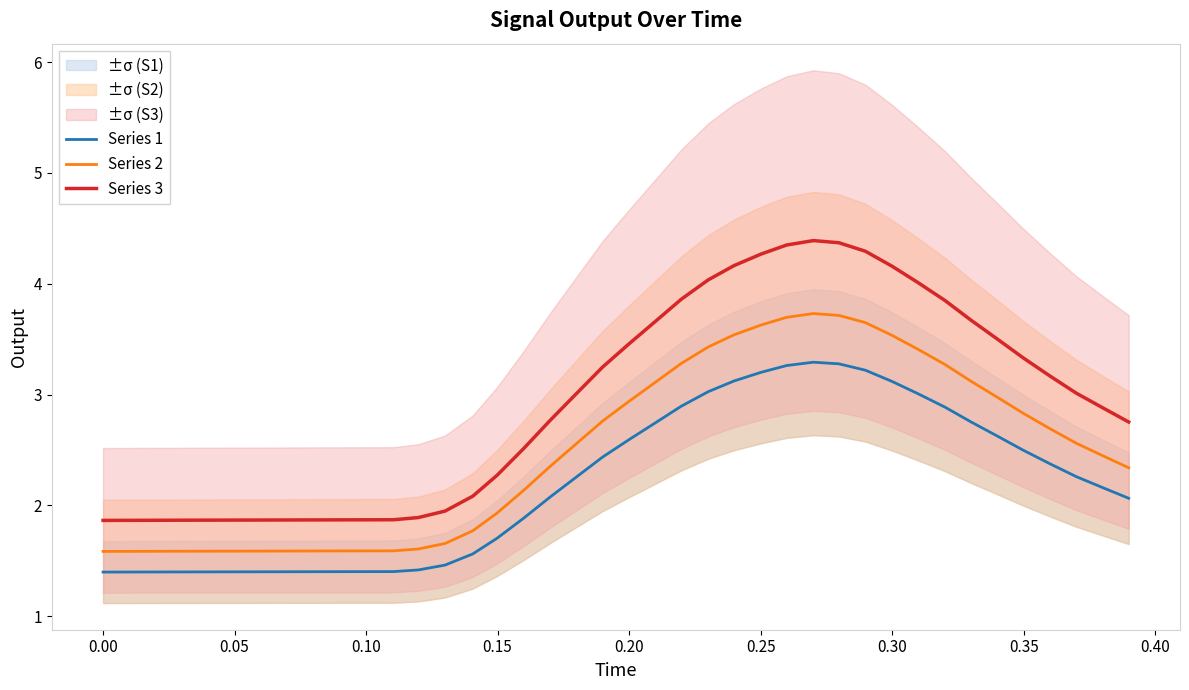

What is the minimum value for Series 3?

1.9